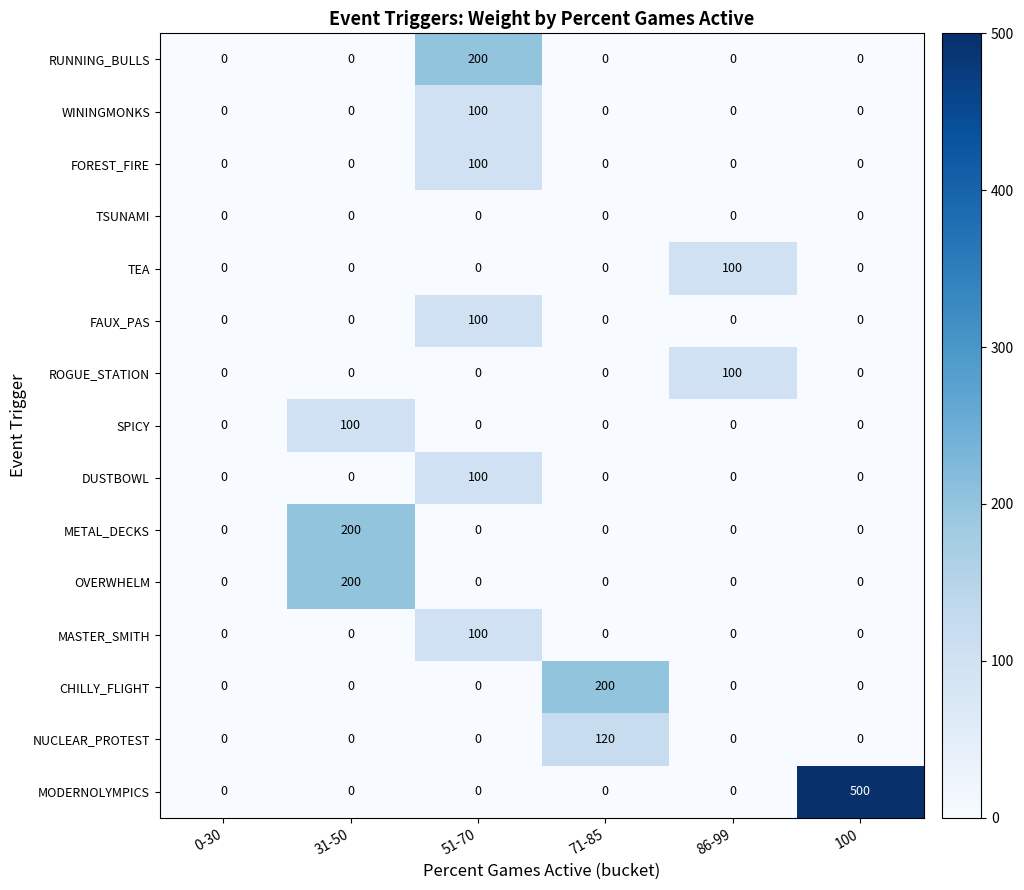

Between 0-30 and 100, which series saw the biggest shift?

MODERNOLYMPICS